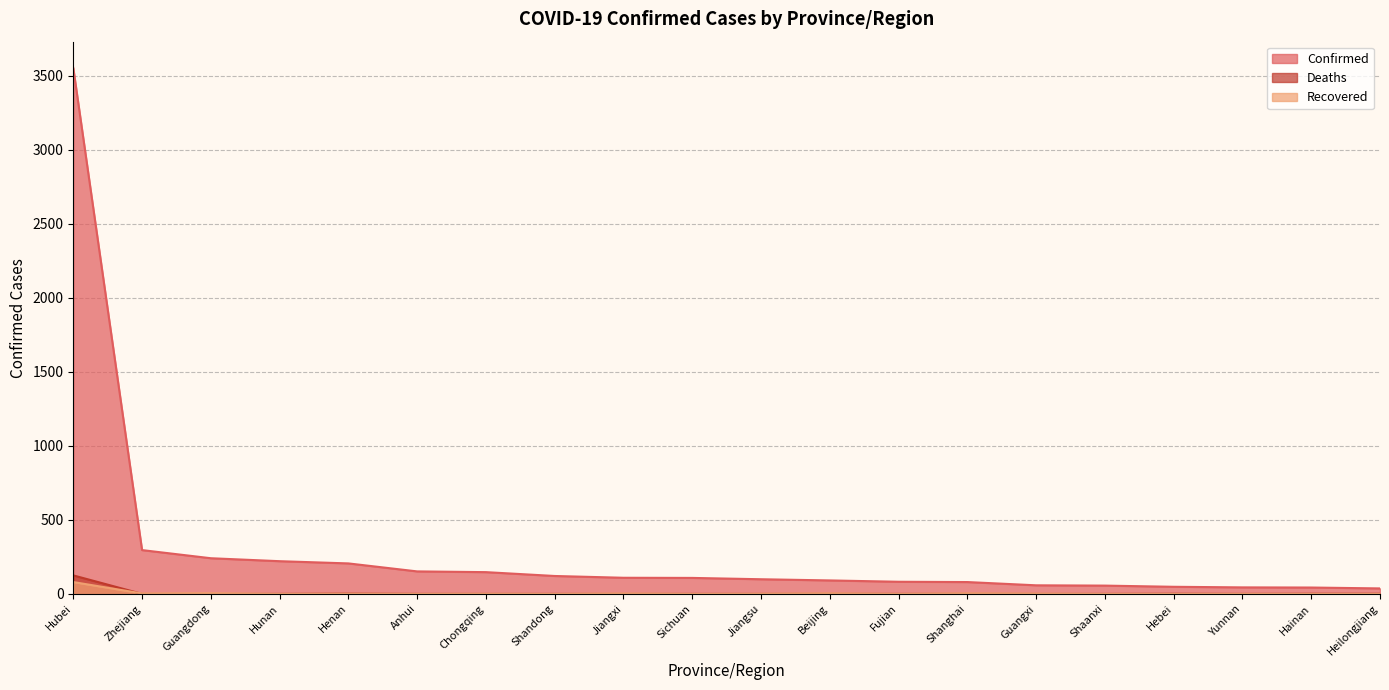

Which category has the lowest value across all series?

Heilongjiang